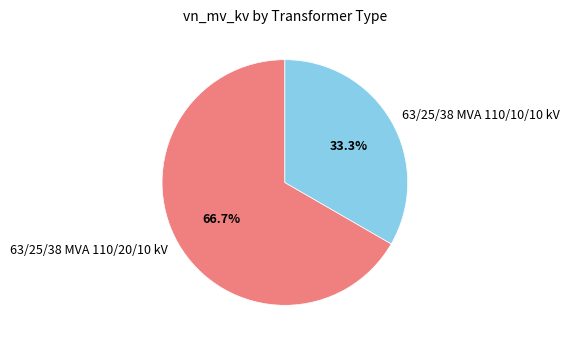

Which category accounts for the majority?

63/25/38 MVA 110/20/10 kV